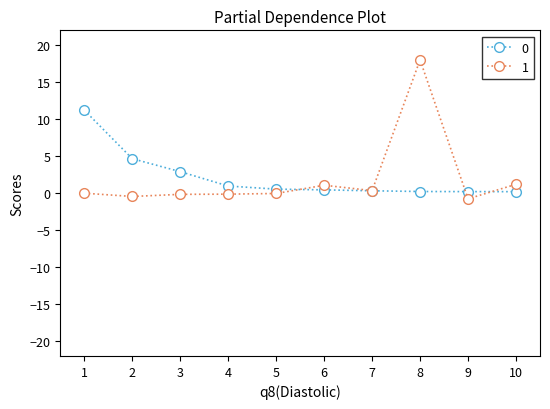

At which category is the sum across all series the highest?

8